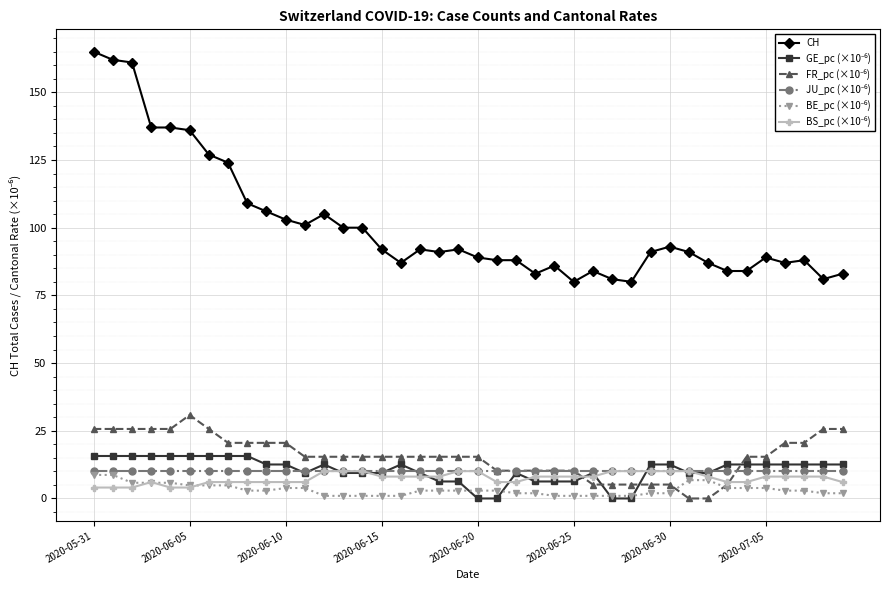

Which series has the largest total across all categories?

CH